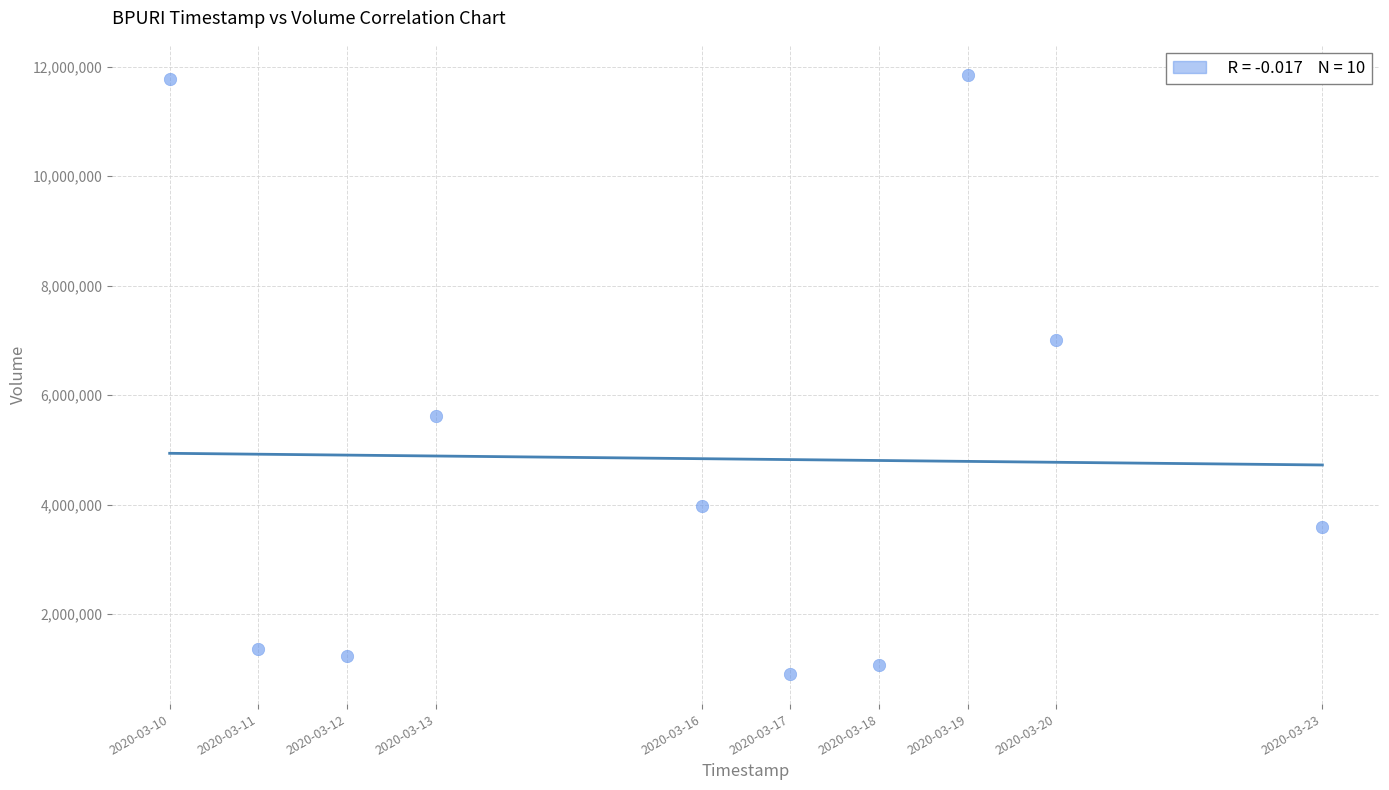

What is the average X value?

1584308160